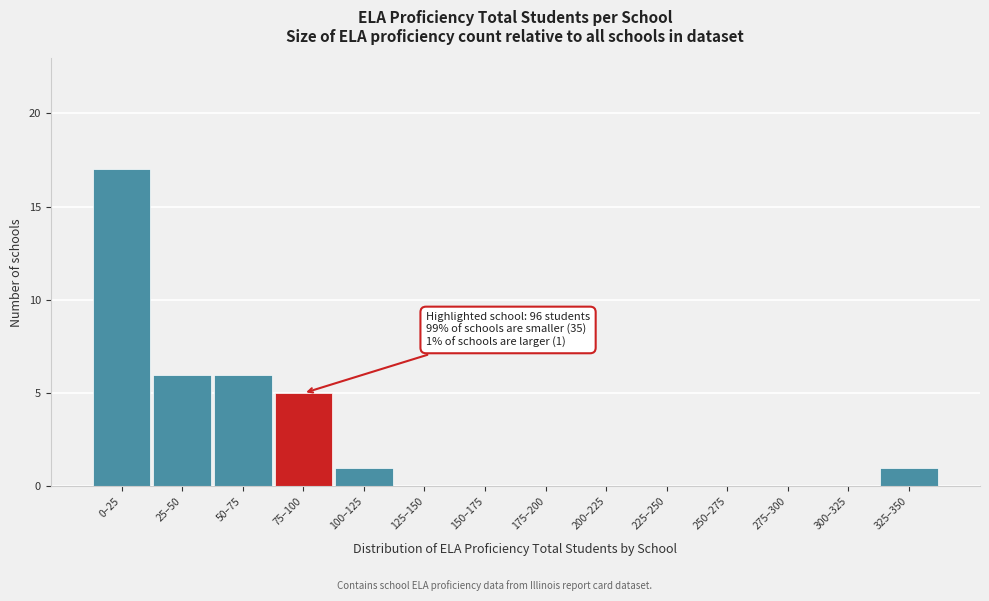

Reading right to left, what are all the values shown in this chart?

325–350=1	300–325=0	275–300=0	250–275=0	225–250=0	200–225=0	175–200=0	150–175=0	125–150=0	100–125=1	75–100=5	50–75=6	25–50=6	0–25=17